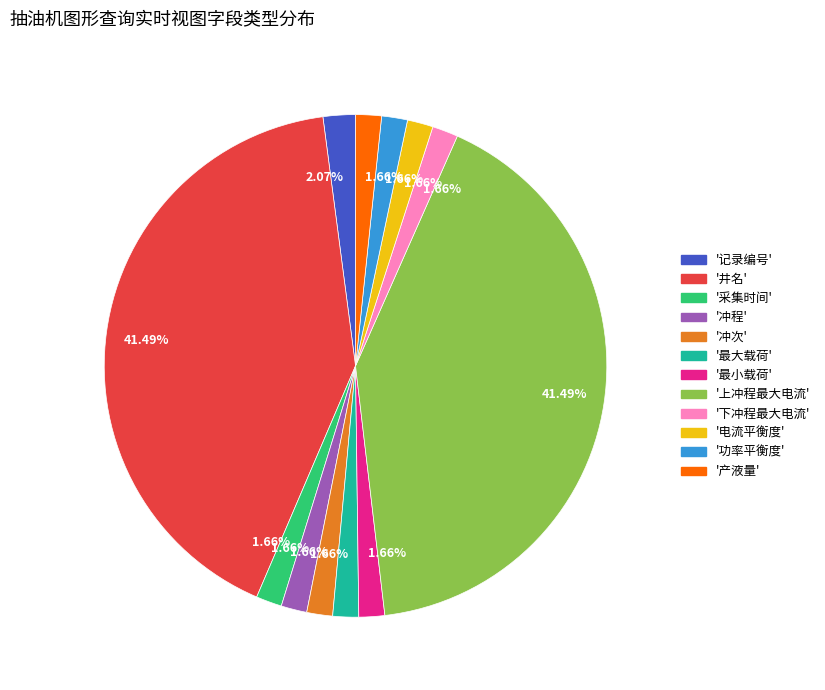

Is there any slice that represents more than half of the pie?

No